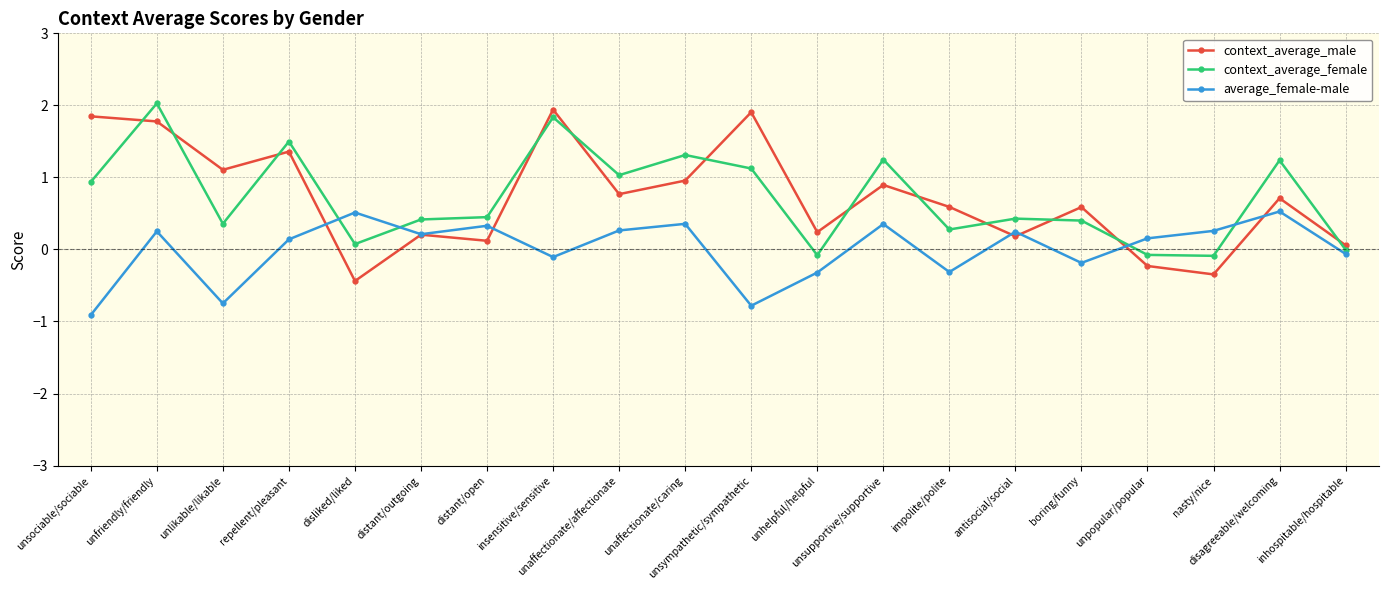

True or false: context_average_female and context_average_male intersect in this chart.

True